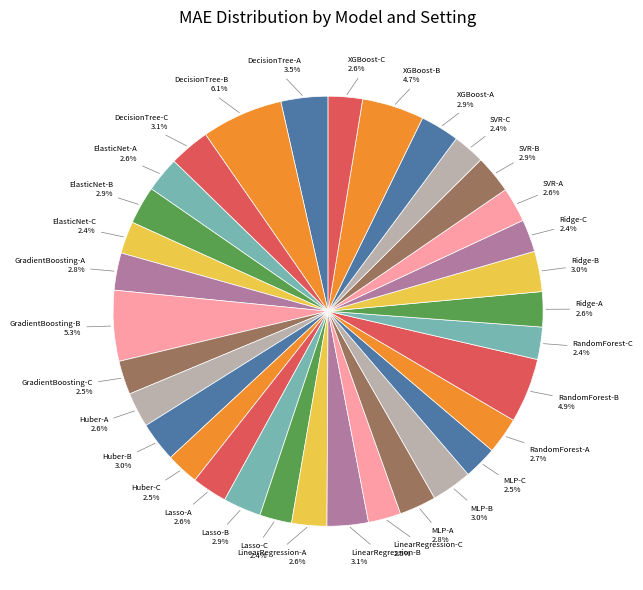

How many segments does this pie chart have?

33